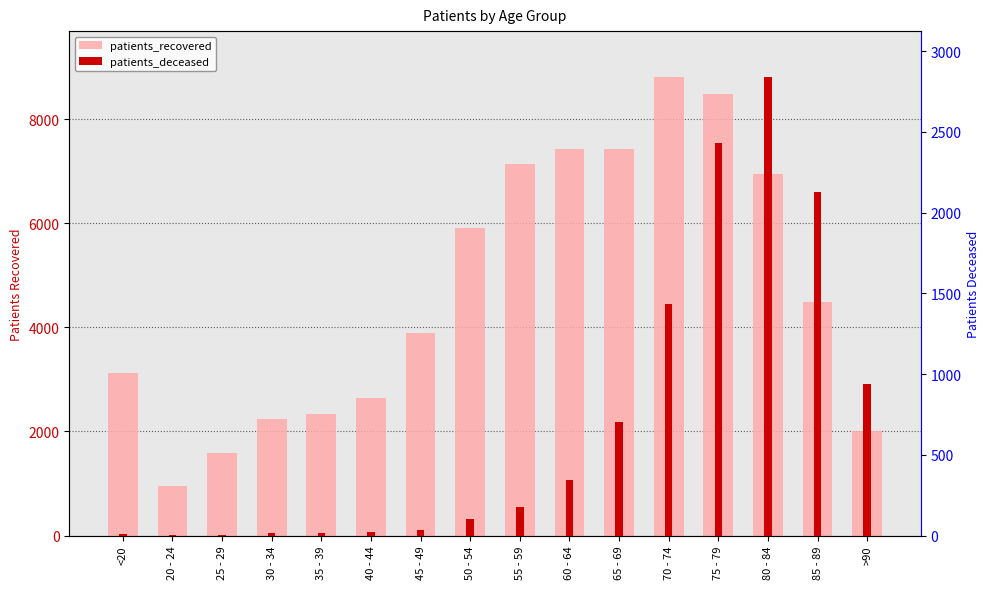

Reading right to left, what are all the values shown in this chart?

patients_recovered: >90=2008	85 - 89=4495	80 - 84=6954	75 - 79=8492	70 - 74=8816	65 - 69=7433	60 - 64=7436	55 - 59=7136	50 - 54=5906	45 - 49=3887	40 - 44=2636	35 - 39=2341	30 - 34=2233	25 - 29=1585	20 - 24=953	<20=3125
patients_deceased: >90=940	85 - 89=2128	80 - 84=2840	75 - 79=2431	70 - 74=1435	65 - 69=706	60 - 64=346	55 - 59=176	50 - 54=102	45 - 49=37	40 - 44=21	35 - 39=13	30 - 34=13	25 - 29=3	20 - 24=3	<20=11